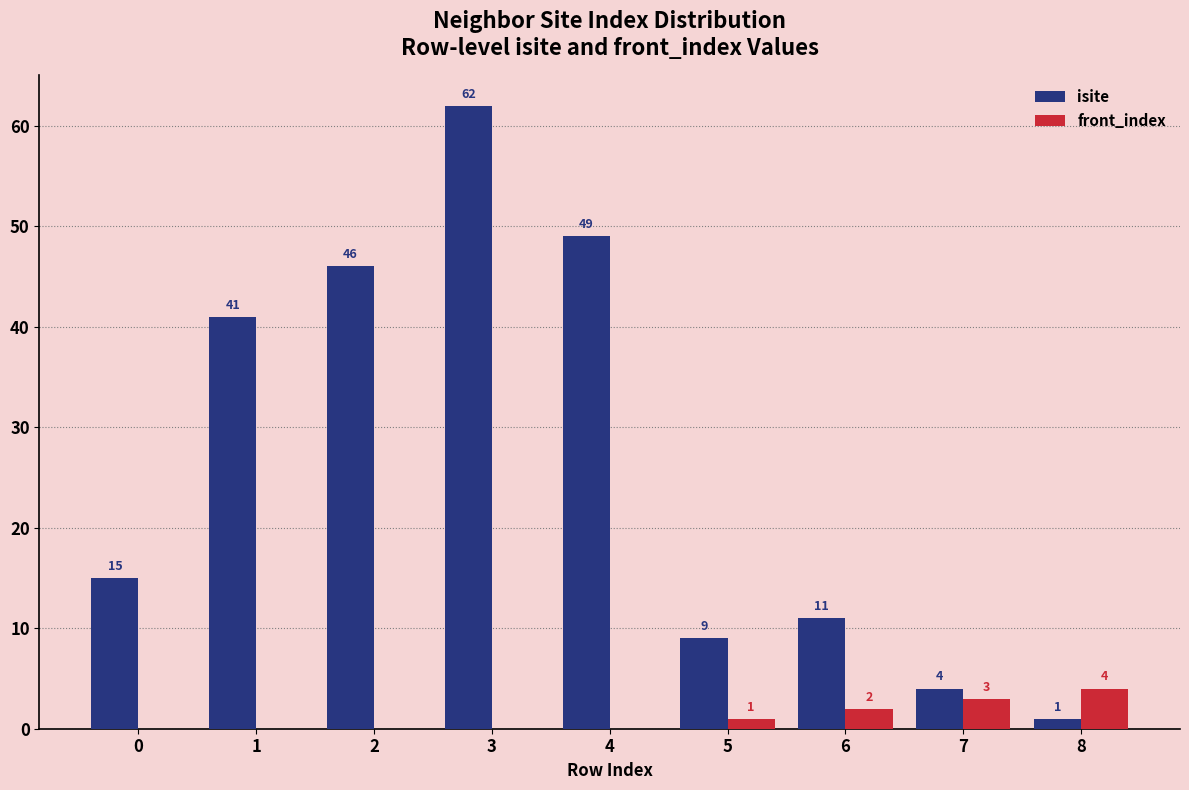

What is the maximum value for isite?

62